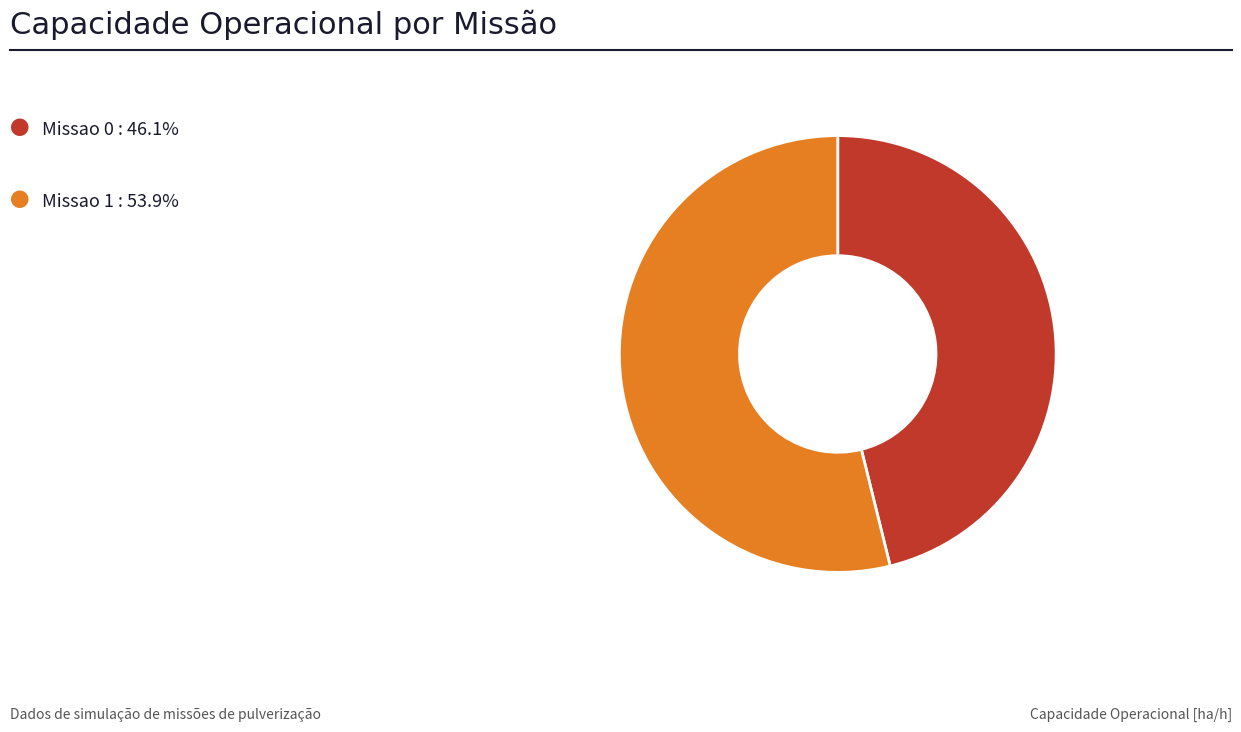

Is there any slice that represents more than half of the pie?

Yes